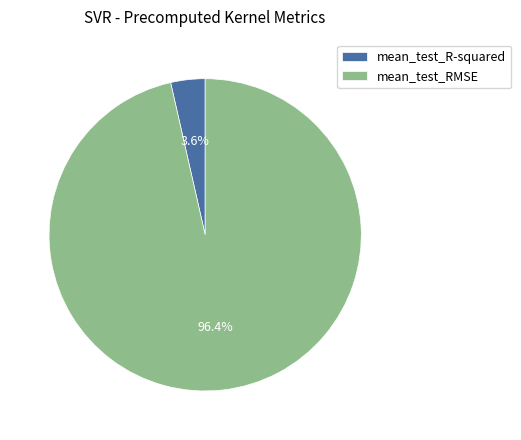

How many segments does this pie chart have?

2